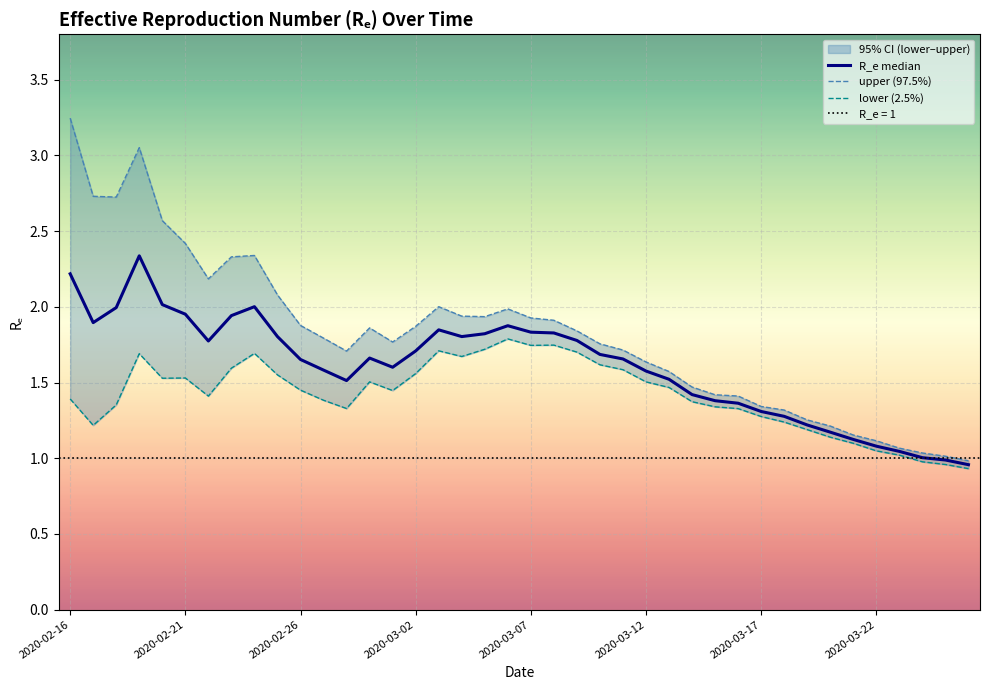

Is it true that lower (2.5%) equals 1.4 at 2020-02-26?

True